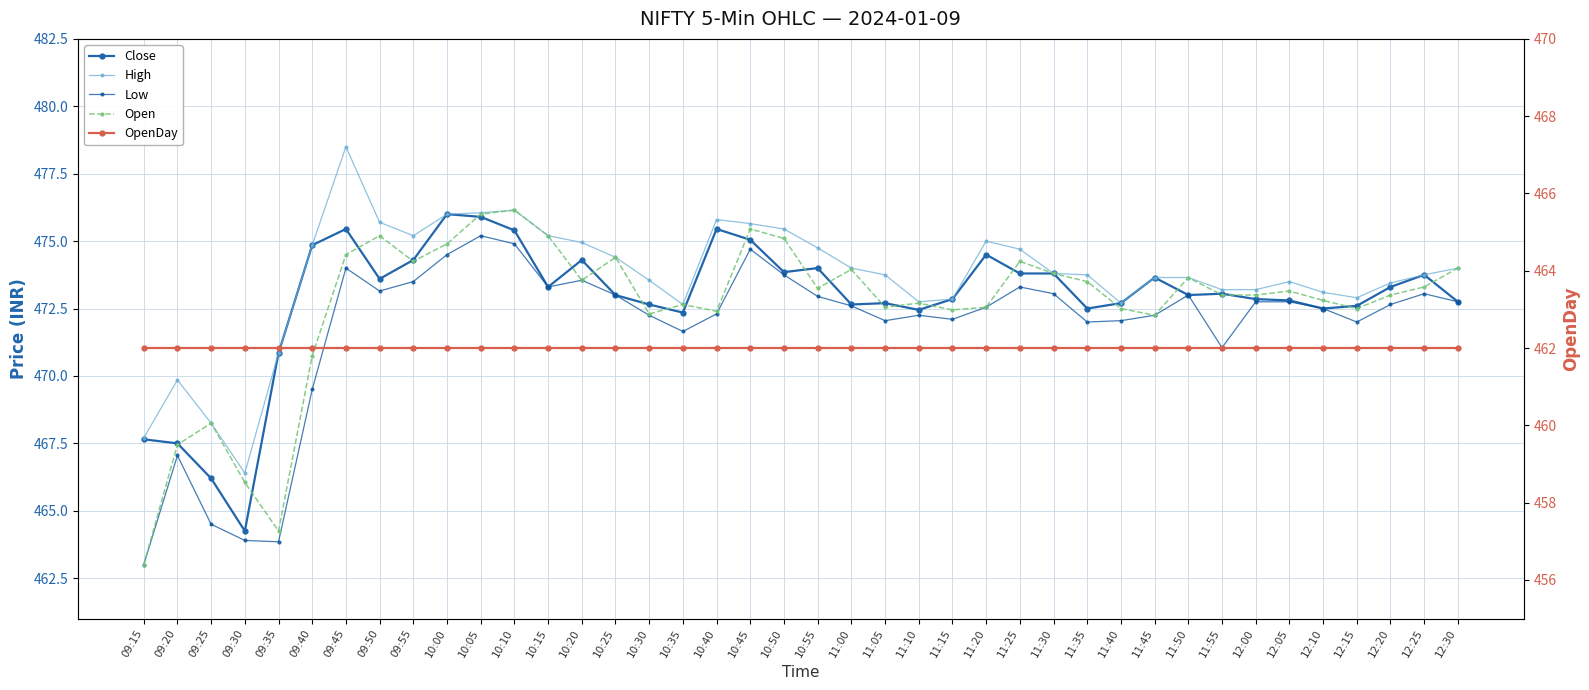

What is the value of the Low point at the 20th from the left?

473.8